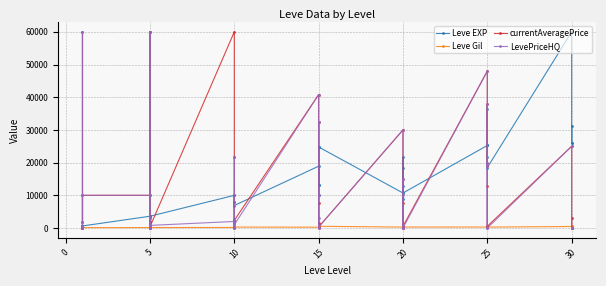

Reading right to left, list all the values displayed in this chart.

Leve EXP: 25900.0	31330.0	25900.0	60000.0	18490.0	36390.0	25250.0	21830.0	25250.0	25250.0	10710.0	8990.0	21600.0	18290.0	12960.0	10710.0	24790.0	13040.0	10100.0	24790.0	13040.0	18910.0	6880.0	9990.0	2230.0	7880.0	7880.0	9990.0	3600.0	1980.0	3600.0	3040.0	2230.0	3600.0	630.0	630.0	720.0	450.0	1.0	630.0
Leve Gil: 355.0	151.0	532.0	463.0	277.0	485.0	298.0	268.0	252.0	296.0	292.0	105.0	290.0	192.0	166.0	280.0	529.0	173.0	223.0	529.0	173.0	245.0	288.0	293.0	168.0	250.0	288.0	168.0	139.0	140.0	139.0	169.0	170.0	139.0	112.0	113.0	112.0	112.0	116.0	113.0
currentAveragePrice: 3051.0	0.0	0.0	25000.0	520.7	12750.8	20000.0	37783.5	18999.7	48000.0	520.7	7668.3	15000.0	0.0	0.0	30000.0	309.0	32521.1	1506.0	0.0	7668.3	40807.7	2335.0	0.0	1400.0	1768.0	21666.7	60000.0	370.4	0.0	60000.0	60000.0	798.8	9999.0	9999.0	1768.0	0.0	502.0	60000.0	210.5
LevePriceHQ: 0.0	0.0	0.0	25000.0	0.0	19999.0	0.0	37783.5	18999.7	48000.0	0.0	10000.0	15000.0	0.0	0.0	30000.0	309.0	32521.1	3000.0	0.0	10000.0	40807.7	995.0	0.0	1200.0	1902.0	21666.7	2000.0	798.7	0.0	60000.0	0.0	3000.0	9999.0	9999.0	1902.0	0.0	502.0	60000.0	598.7